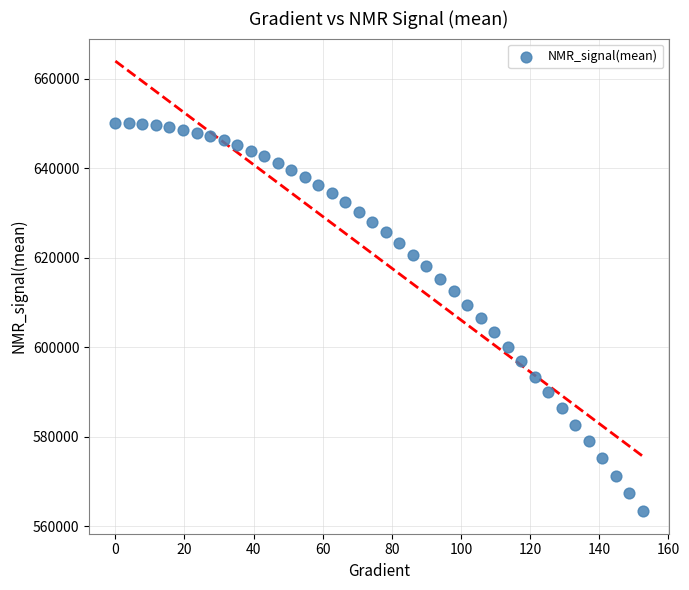

What is the range of X values (max minus min)?

152.6